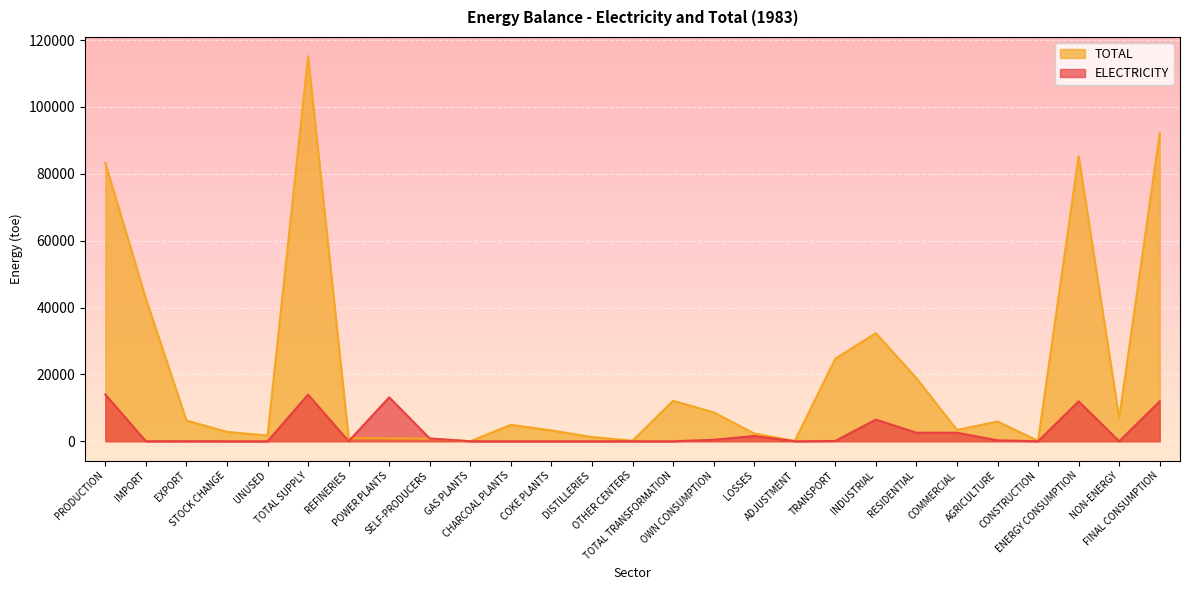

True or false: ELECTRICITY and TOTAL intersect in this chart.

True